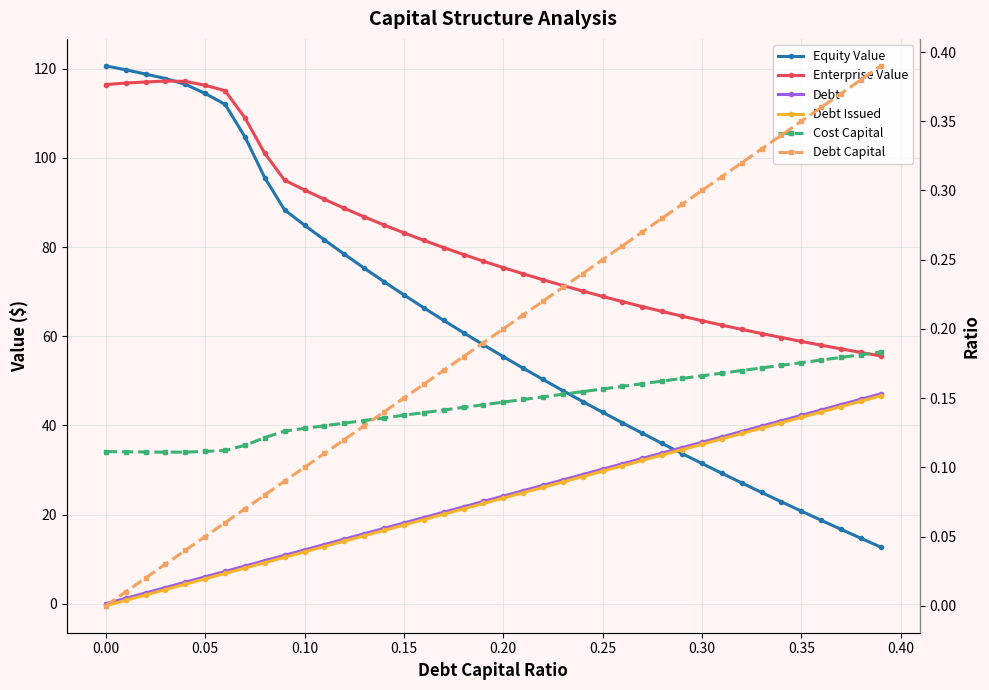

True or false: Debt Issued and Debt Capital intersect in this chart.

True